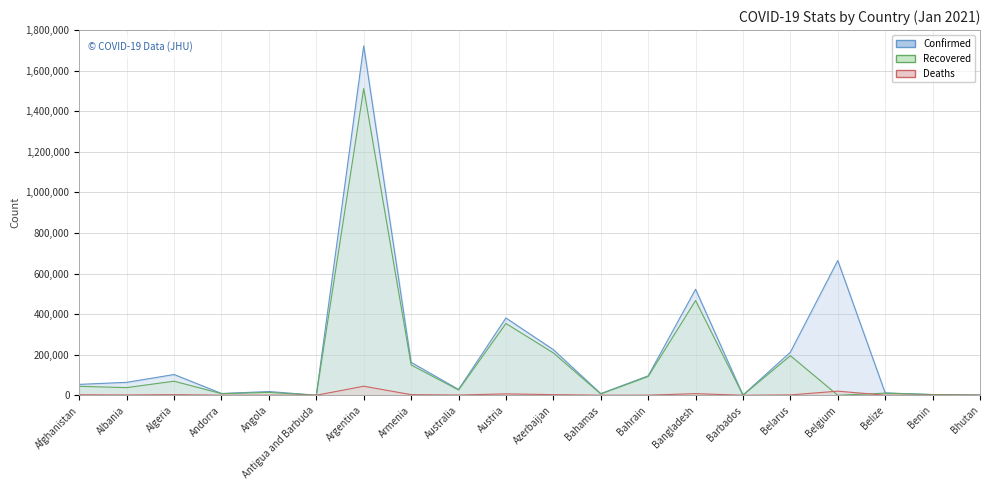

Where is Confirmed nearest to the value 861196?

Belgium